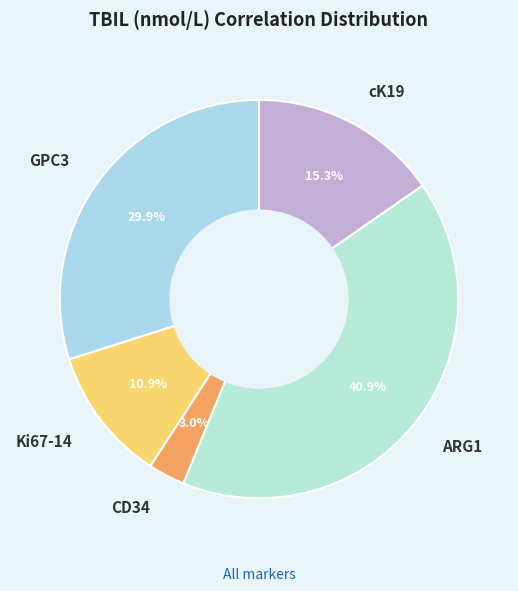

Which slice is the smallest?

CD34